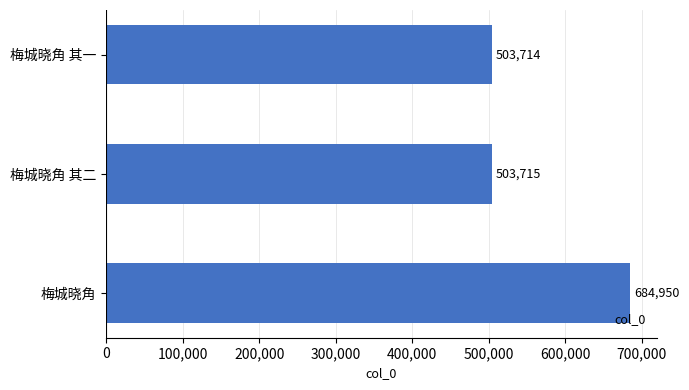

Rank the categories by value from lowest to highest.

梅城晓角 其一, 梅城晓角 其二, 梅城晓角